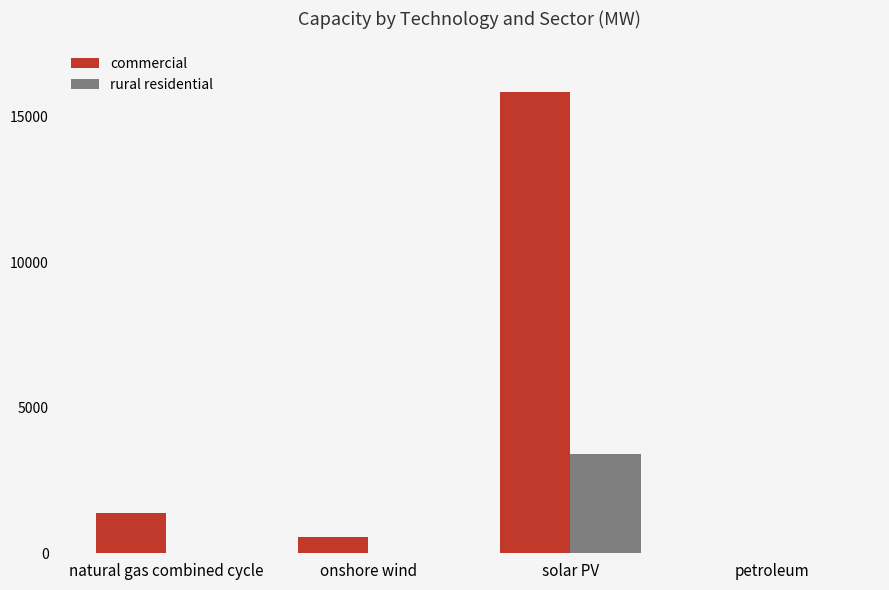

What is the average value of the commercial series?

4451.1